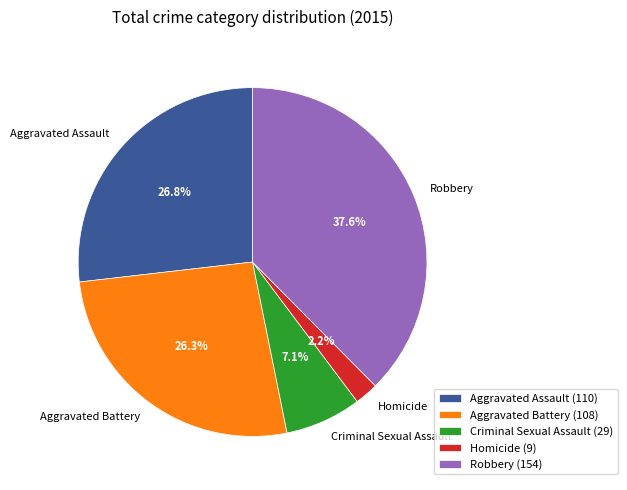

What is the ratio of the value at Robbery to the value at Criminal Sexual Assault?

5.3